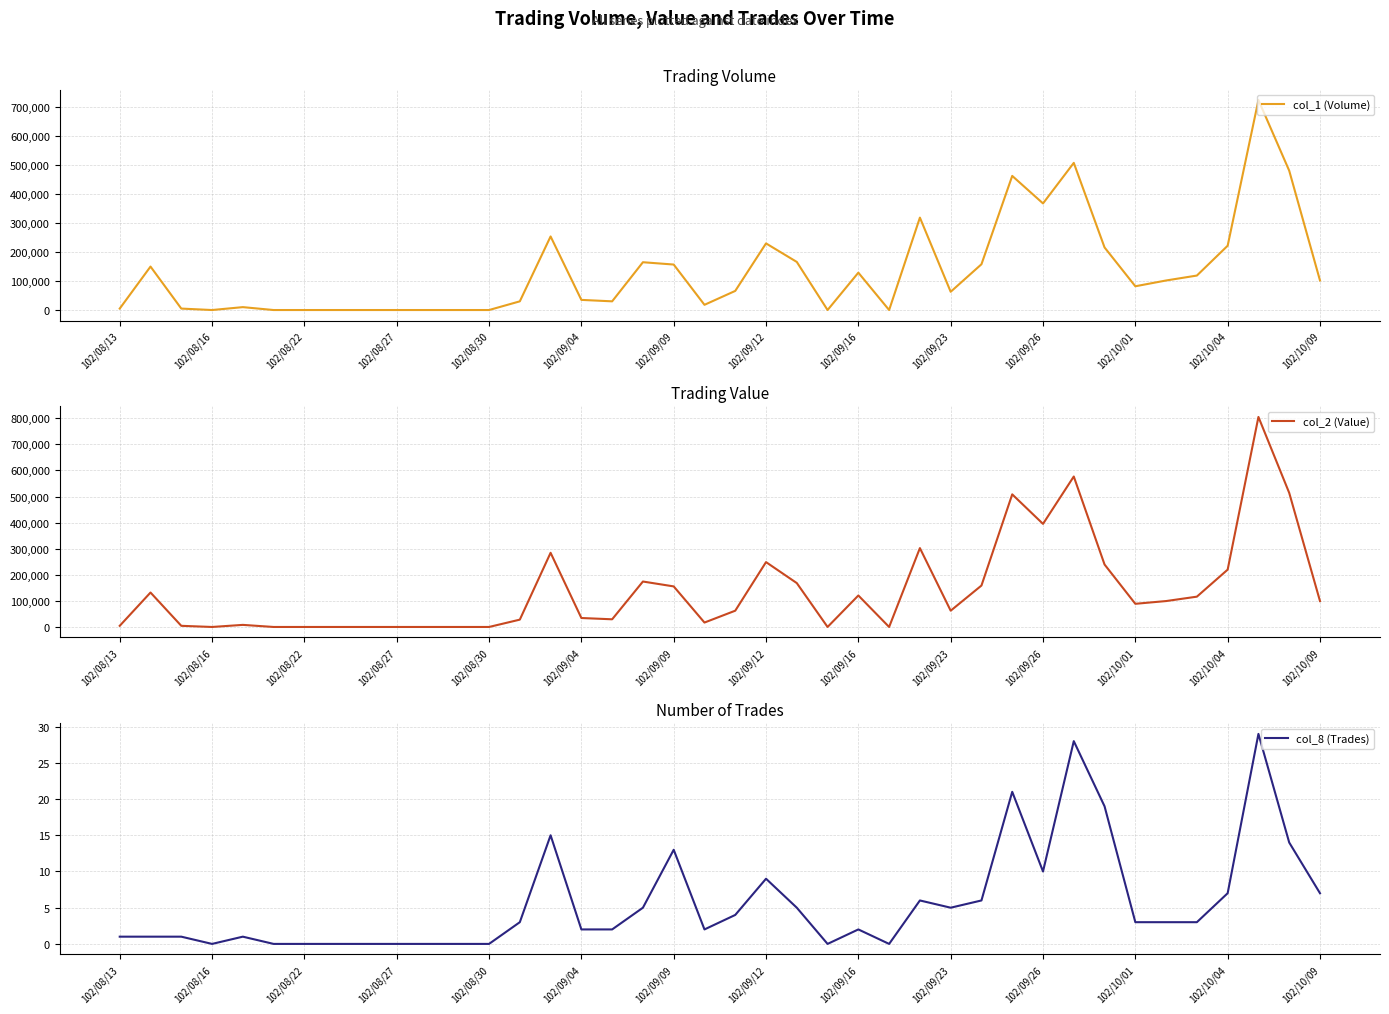

How many intersections are there between col_1 (Volume) and col_2 (Value)?

9